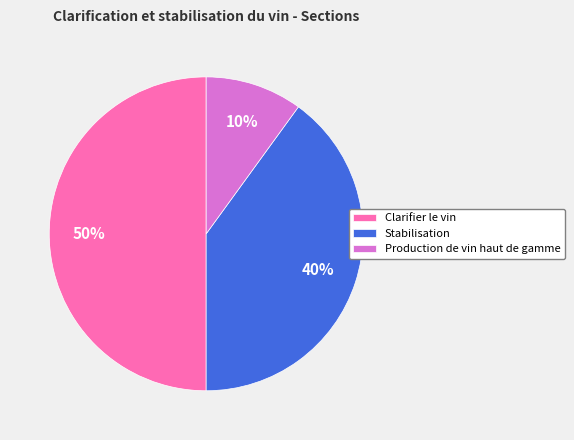

To the nearest percent, what is the difference between the Production de vin haut de gamme and Stabilisation slice percentages?

30%